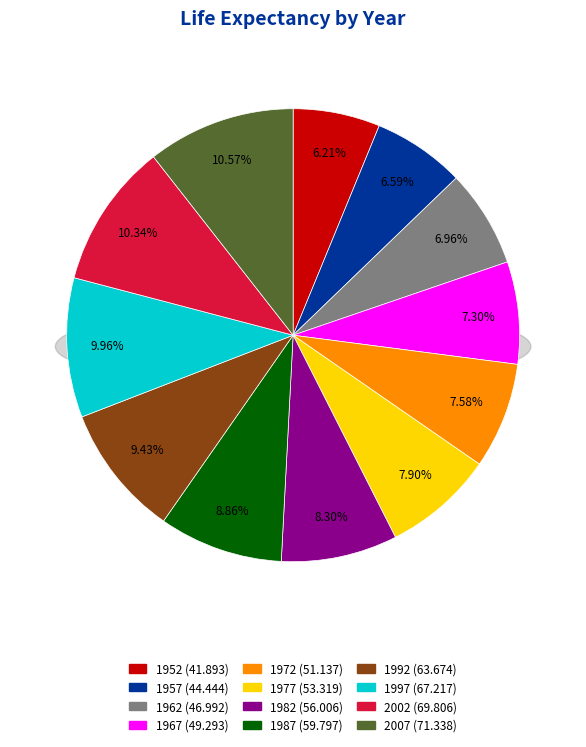

To the nearest percent, what is the average slice percentage?

8%